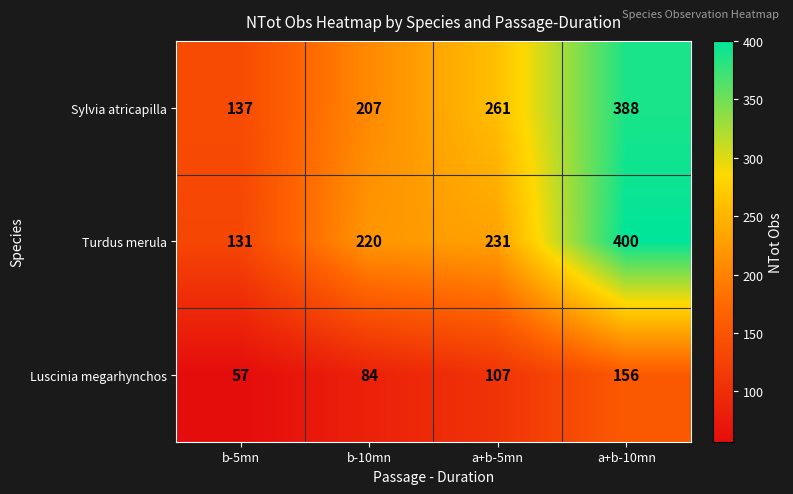

What is the spread (max minus min) of values at b-5mn?

80